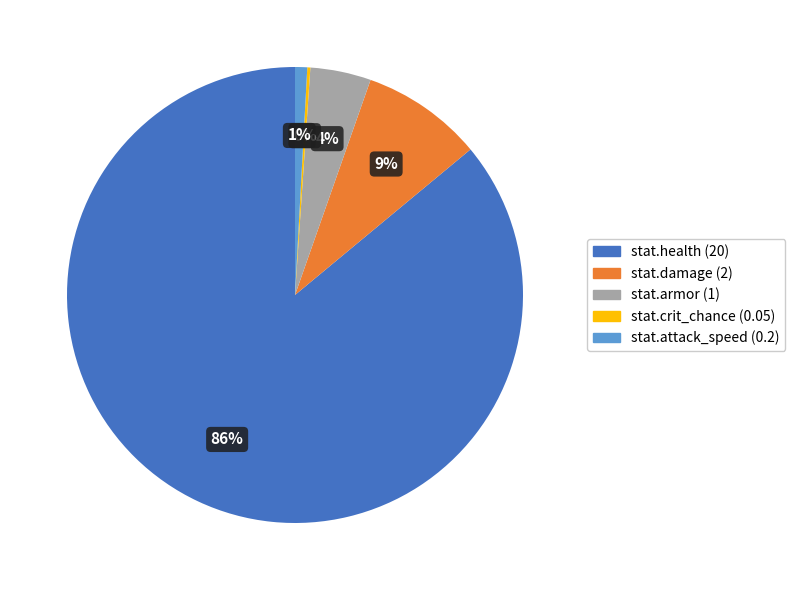

Is the sum of stat.attack_speed and stat.armor greater than half?

No